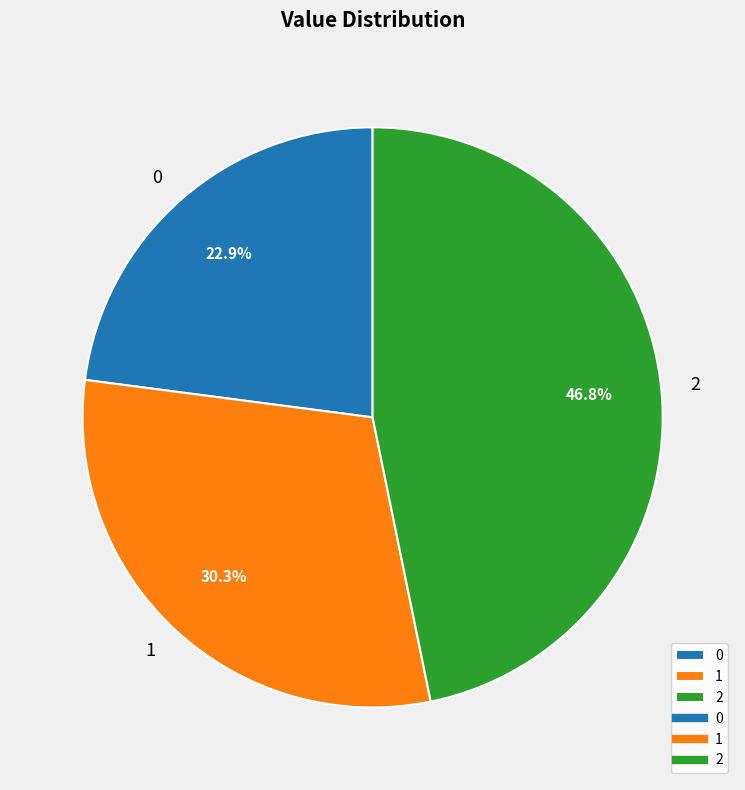

Is there any slice that represents more than half of the pie?

No